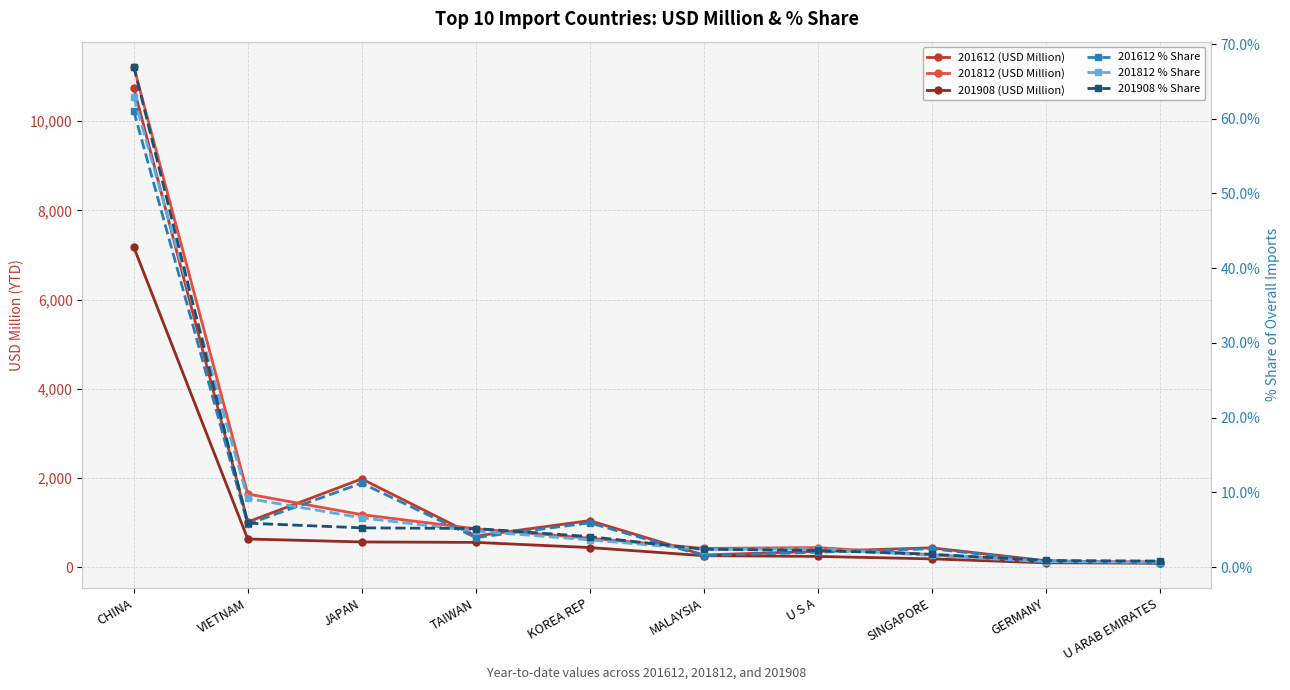

What is the difference between the highest and lowest values at TAIWAN?

855.1